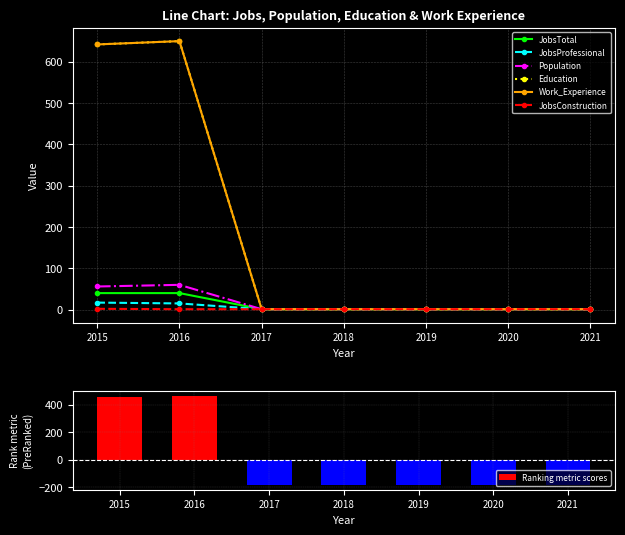

Which series has the largest total across all categories?

Education